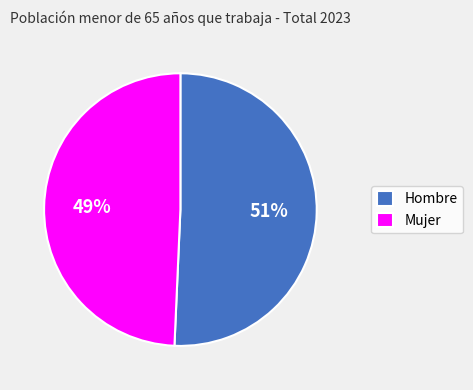

Is it true that Mujer is 36% of the pie?

False